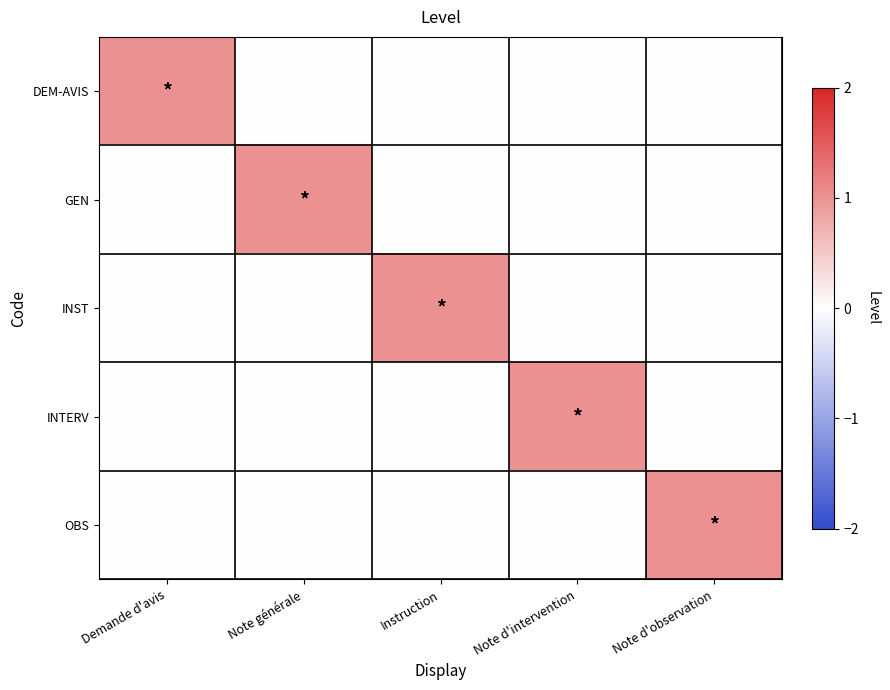

Reading left to right, list all the values displayed in this chart.

DEM-AVIS: Demande d'avis=1	Note générale=0	Instruction=0	Note d'intervention=0	Note d'observation=0
GEN: Demande d'avis=0	Note générale=1	Instruction=0	Note d'intervention=0	Note d'observation=0
INST: Demande d'avis=0	Note générale=0	Instruction=1	Note d'intervention=0	Note d'observation=0
INTERV: Demande d'avis=0	Note générale=0	Instruction=0	Note d'intervention=1	Note d'observation=0
OBS: Demande d'avis=0	Note générale=0	Instruction=0	Note d'intervention=0	Note d'observation=1